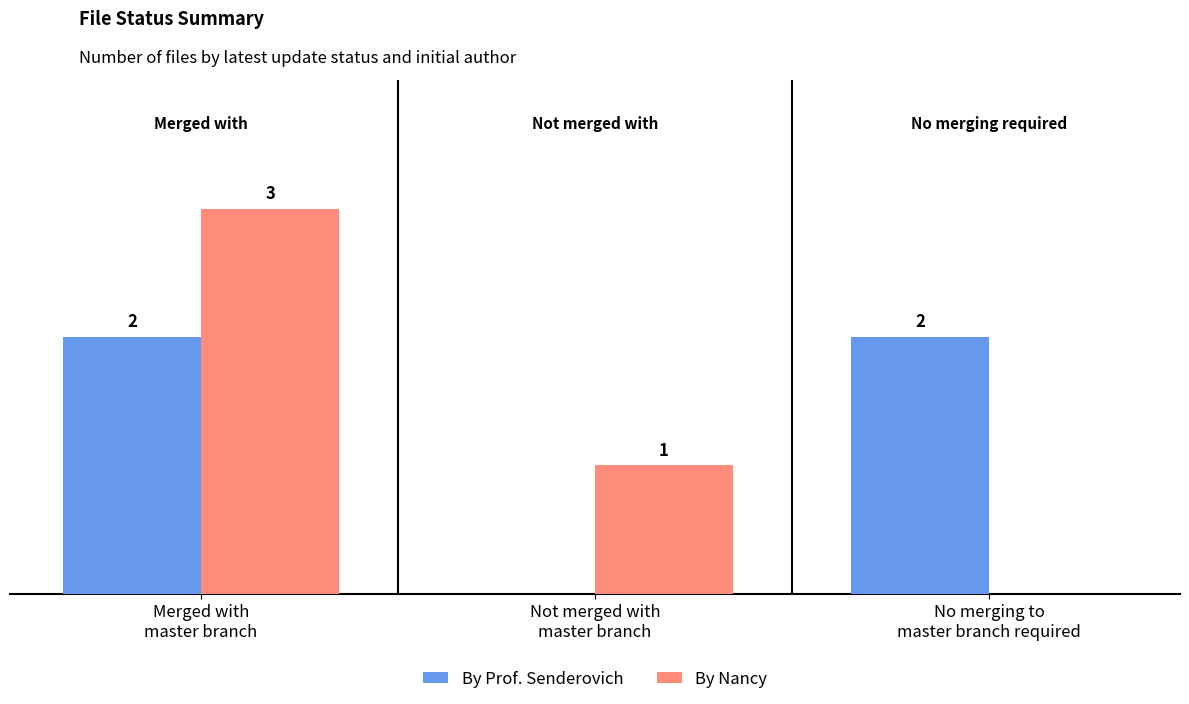

Are the bars grouped side by side (vs. stacked)?

Yes